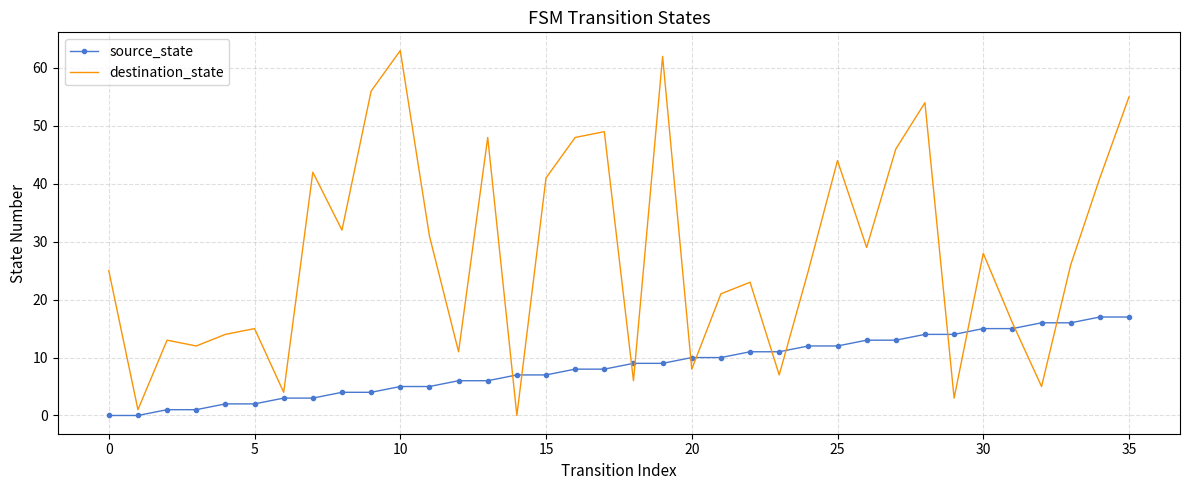

Which series has the largest range (max minus min)?

destination_state